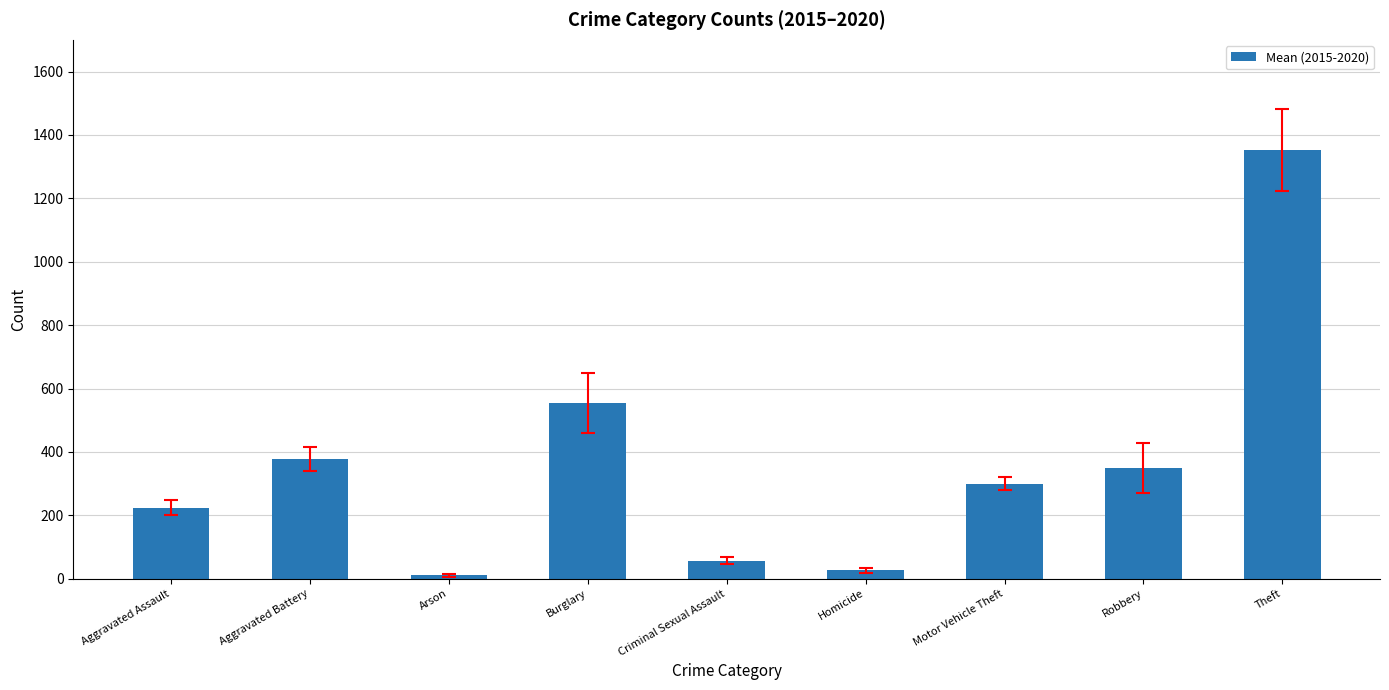

What is the sum of all values?

3252.5